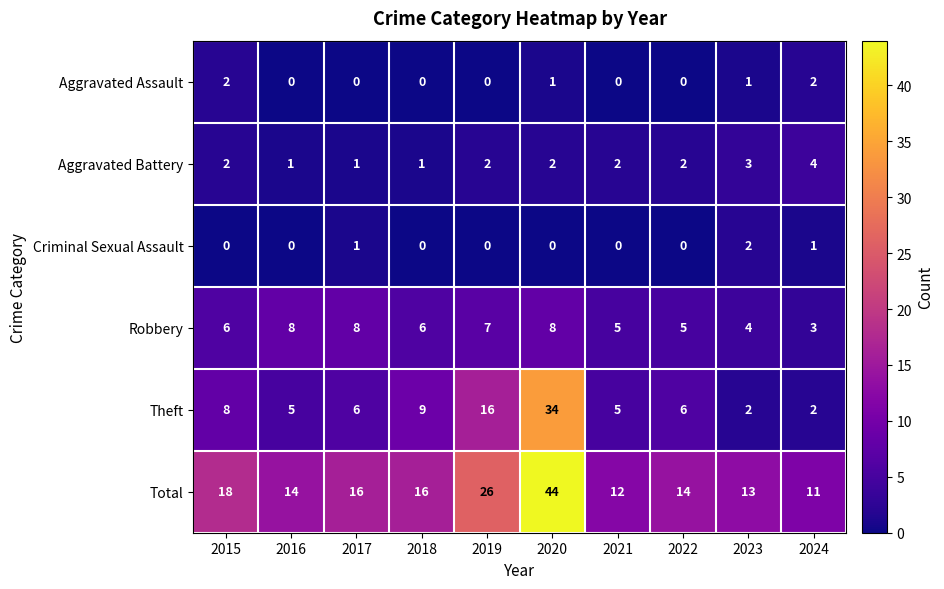

What is the total value across all series at 2015?

36